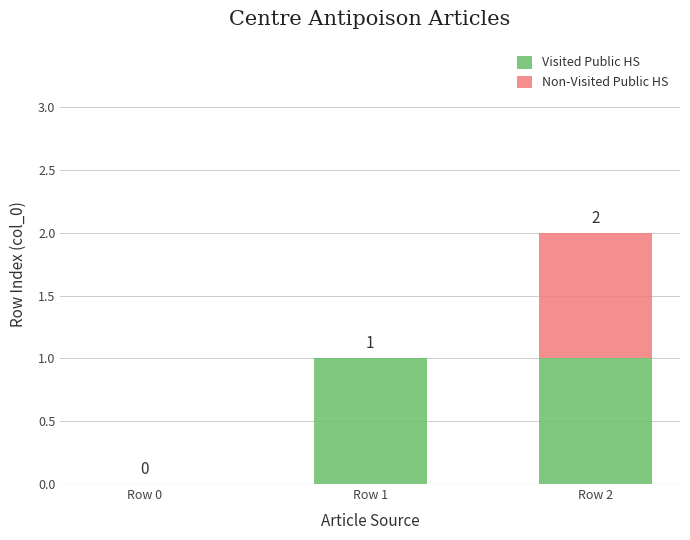

Reading right to left, transcribe the values for Visited Public HS.

Row 2=1	Row 1=1	Row 0=0